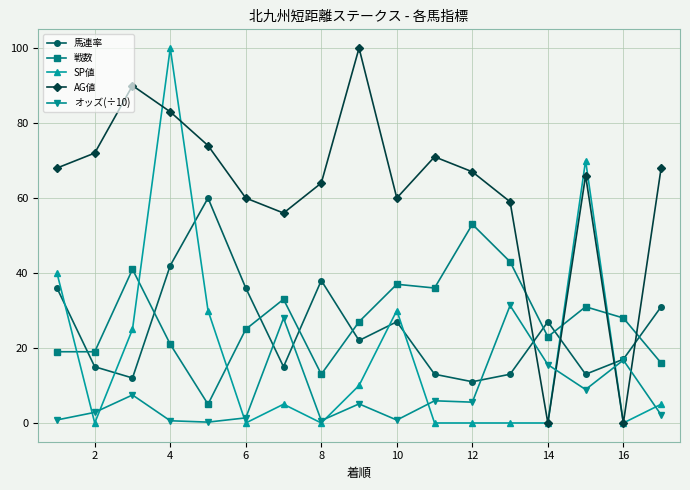

What is the greatest value displayed?

100.0